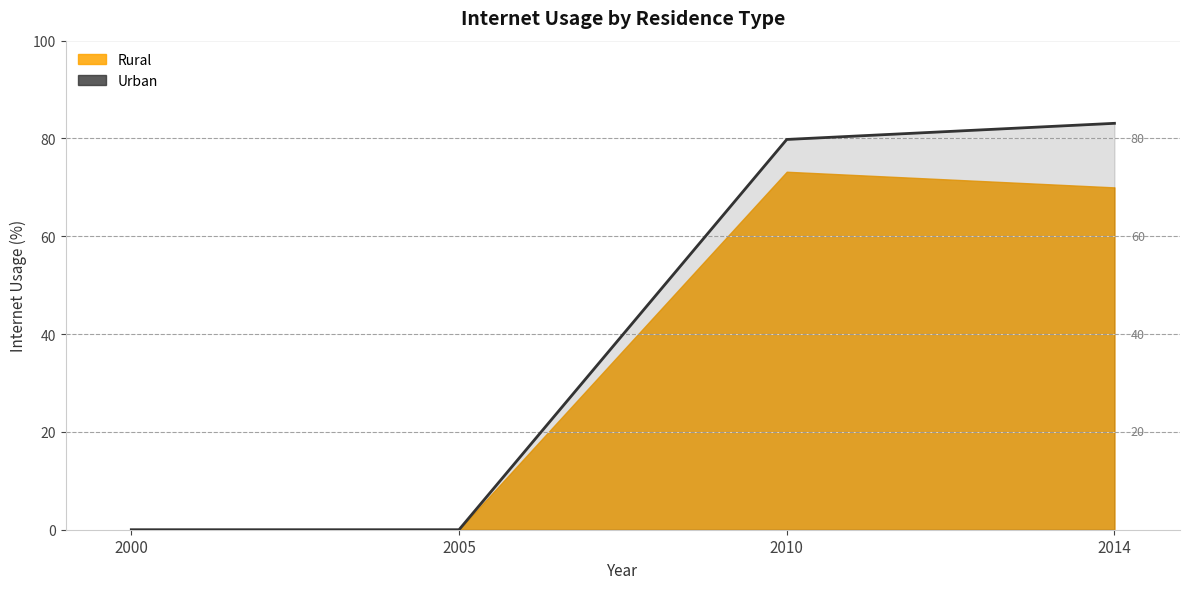

List the labels in order of value, smallest first.

2000, 2005, 2010, 2014